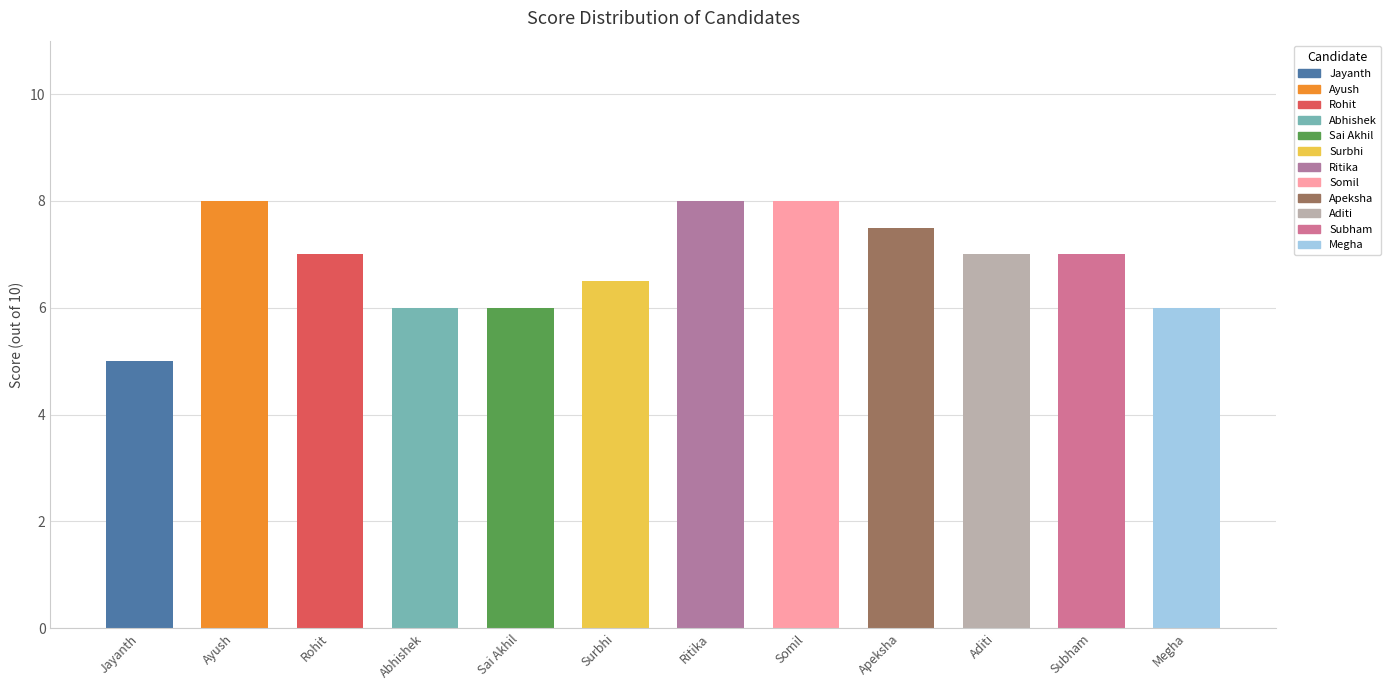

Which has a higher value, Aditi or Abhishek?

Aditi